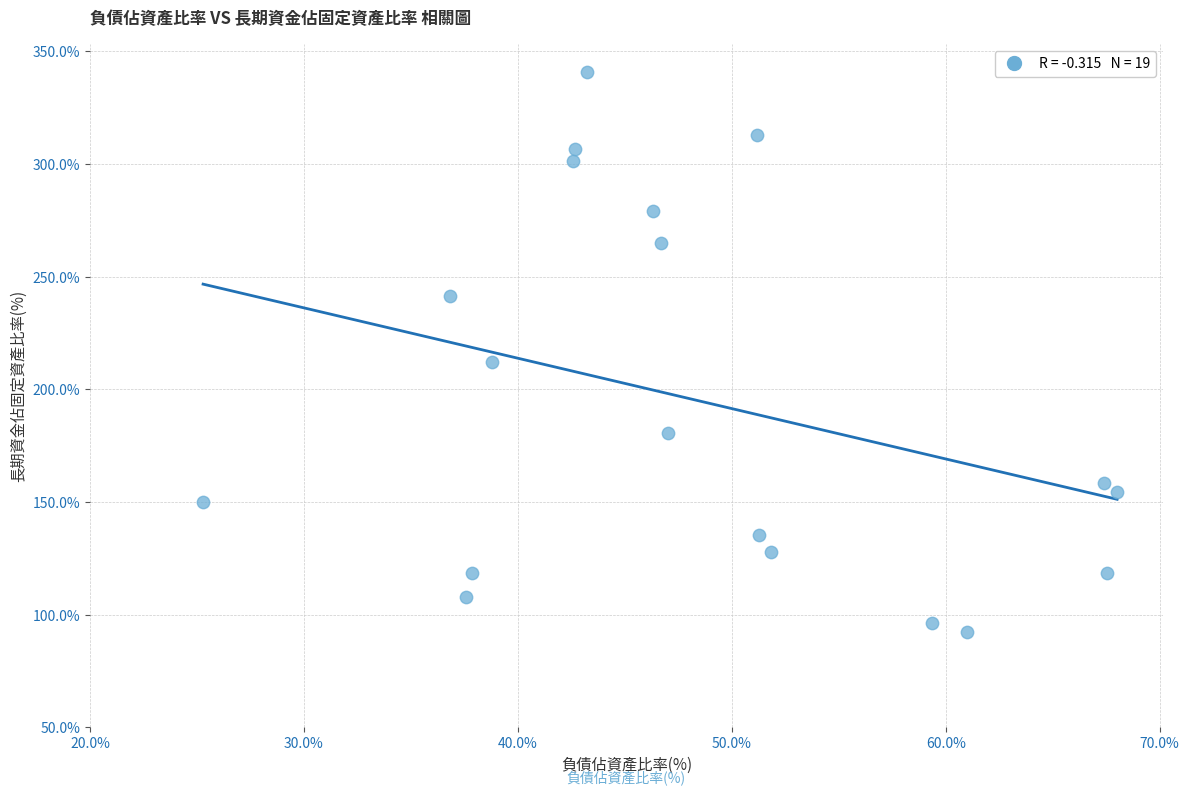

What is the range of Y values (max minus min)?

248.4